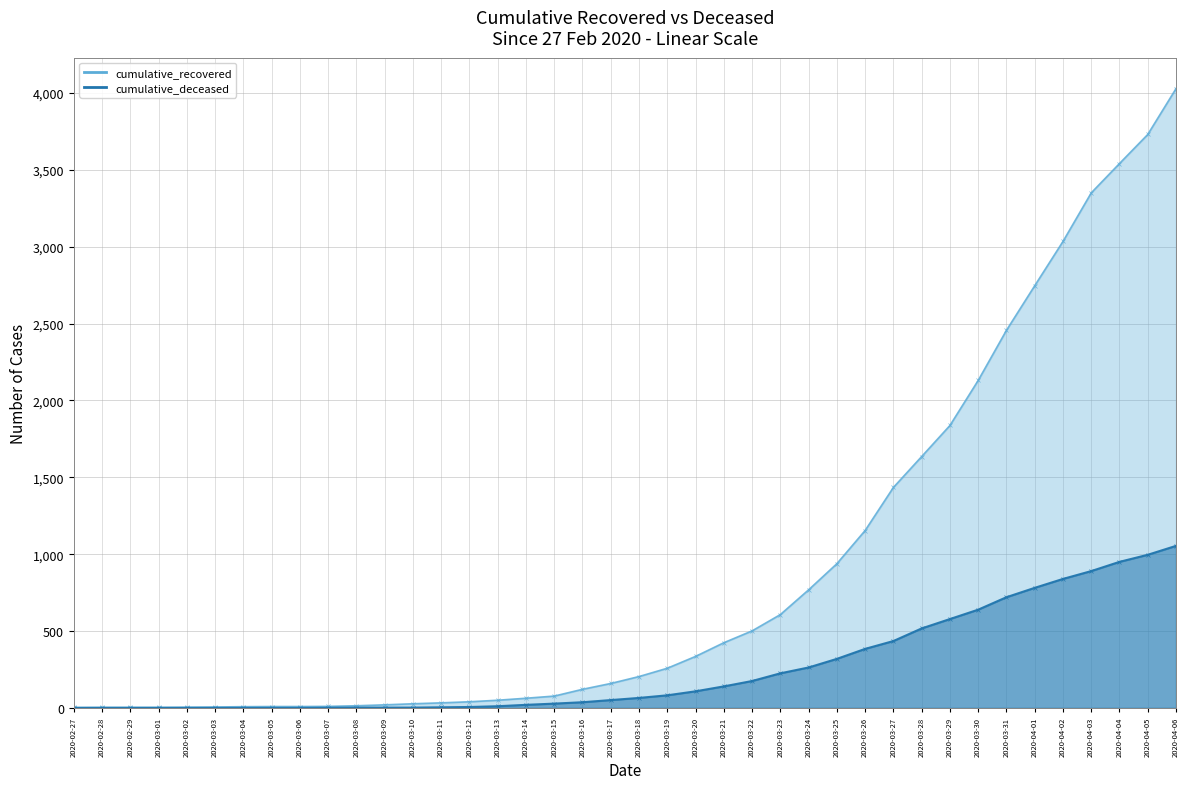

What are all the series names shown in the legend?

cumulative_recovered, cumulative_deceased